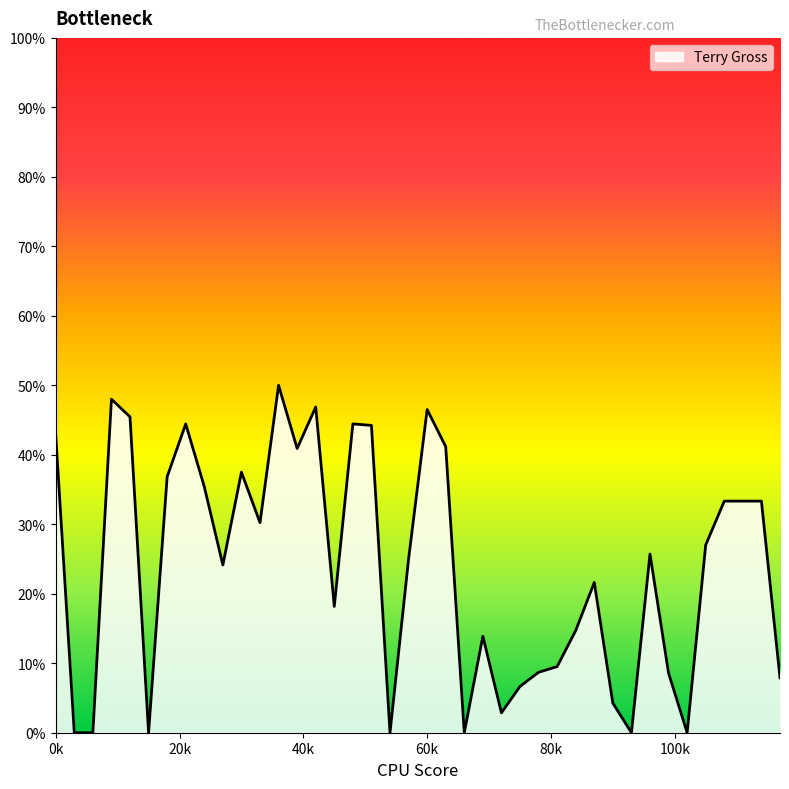

How many lines are shown in the chart?

1